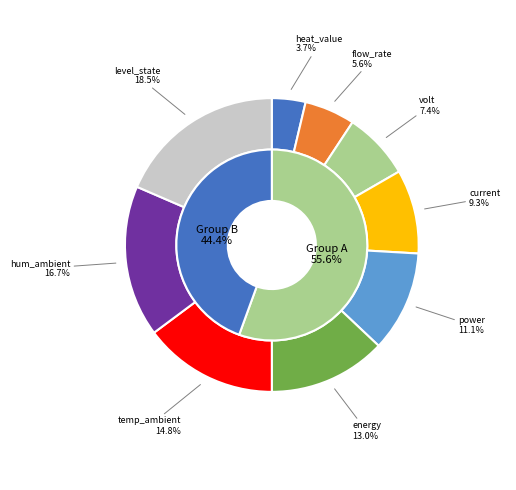

To the nearest percent, what percentage of the pie is hum_ambient?

17%